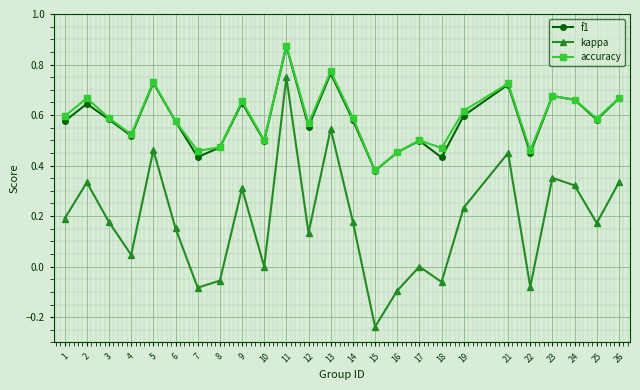

True or false: kappa and accuracy cross at least once.

False